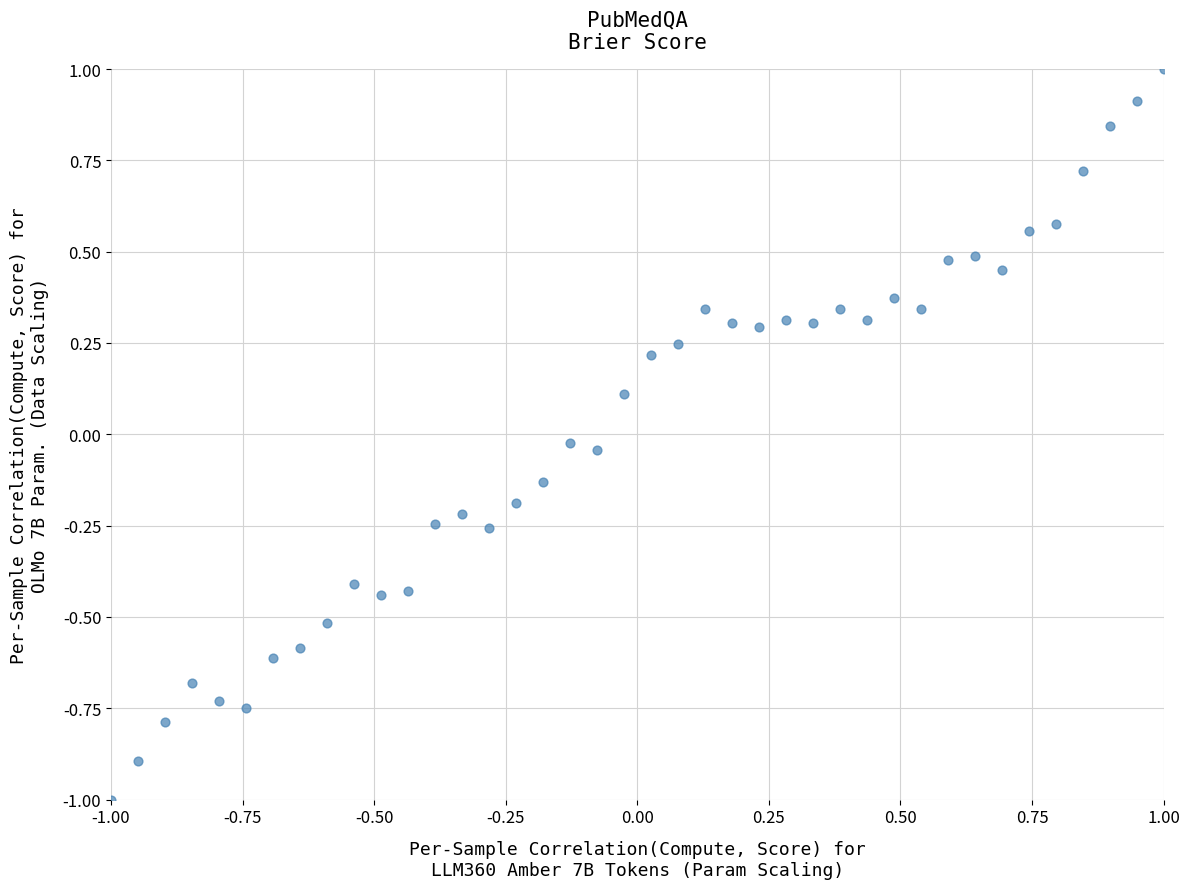

What is the range of X values (max minus min)?

2.0